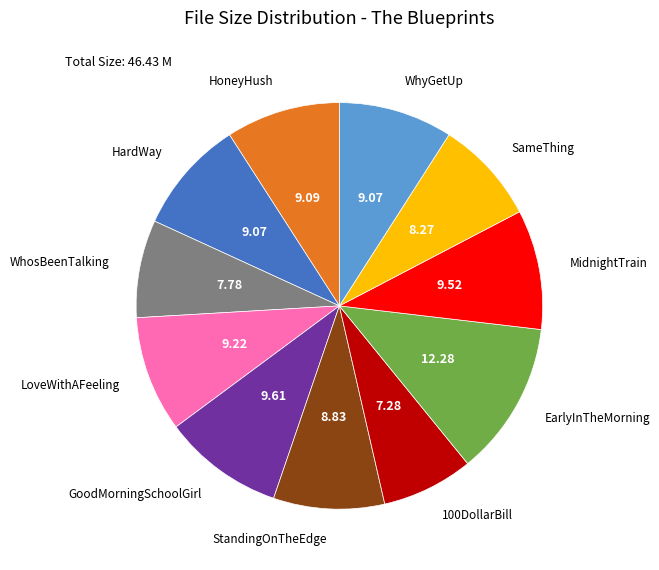

Is there any slice that represents more than half of the pie?

No